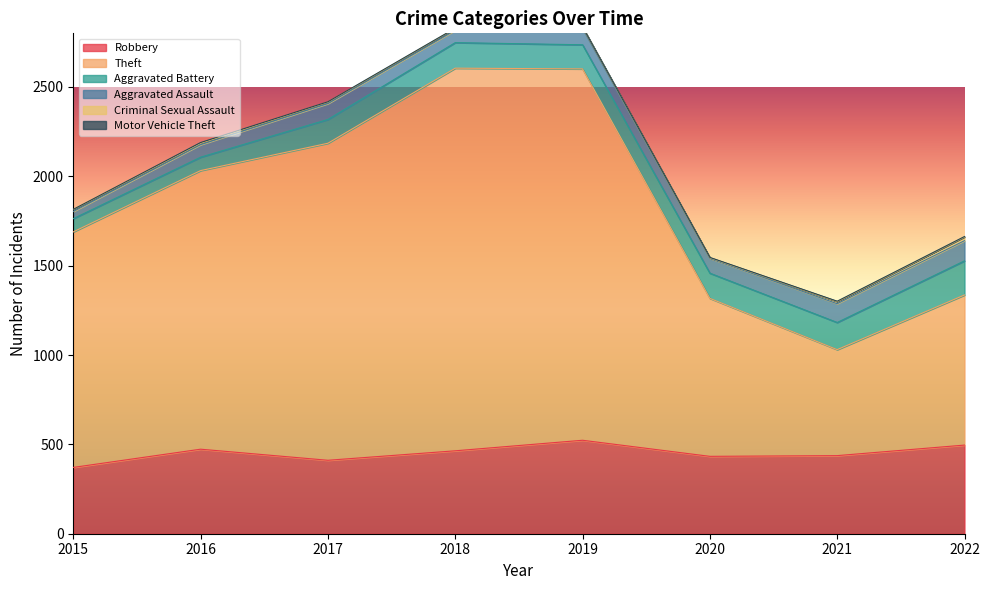

True or false: Theft and Aggravated Assault cross at least once.

False